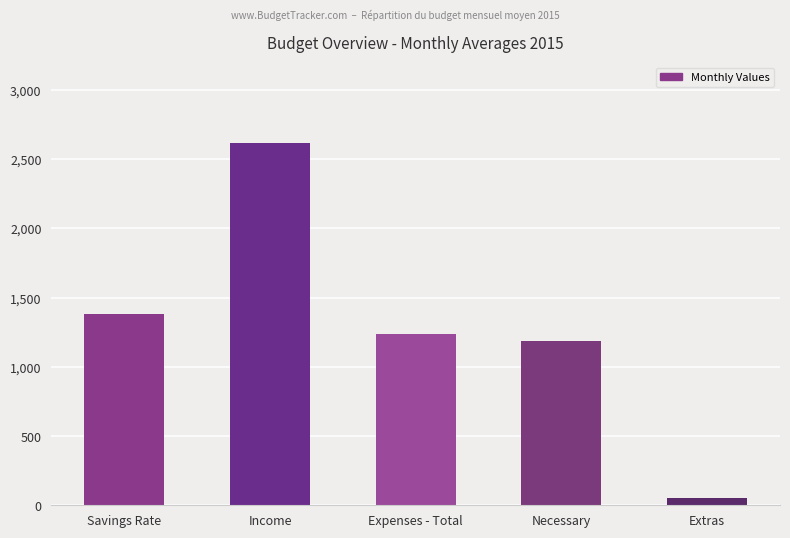

Rank the categories by value from lowest to highest.

Extras, Necessary, Expenses - Total, Savings Rate, Income